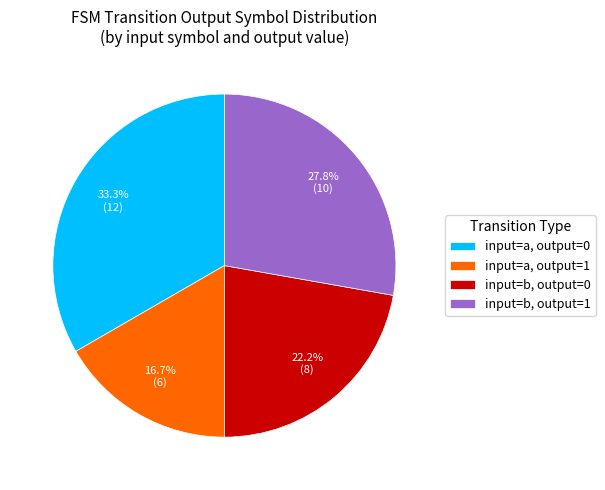

Does input=a, output=1 represent more than half of the total?

No